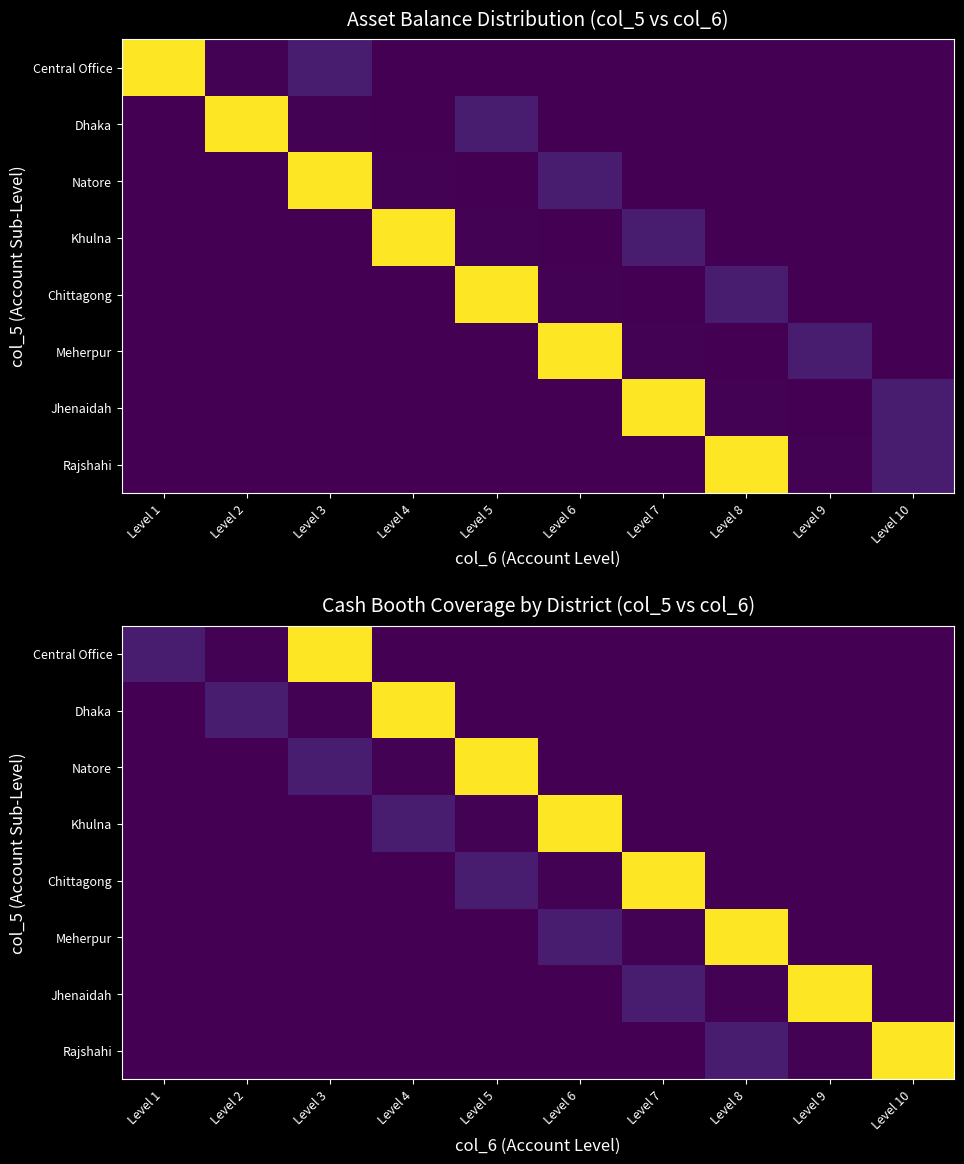

How many series are shown in this chart?

8